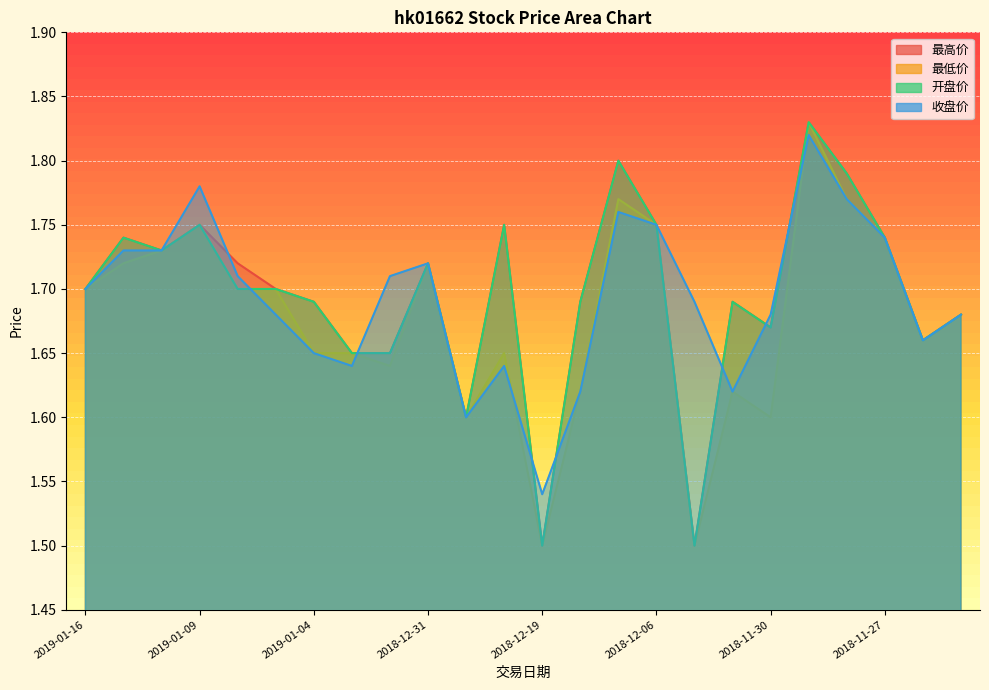

True or false: 最高价 has more than 2 points higher than both neighbors.

True